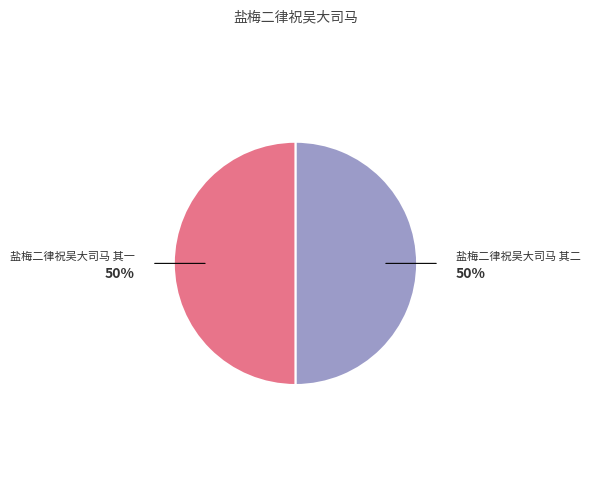

Is it true that 盐梅二律祝吴大司马 其二 is 50% of the pie?

True